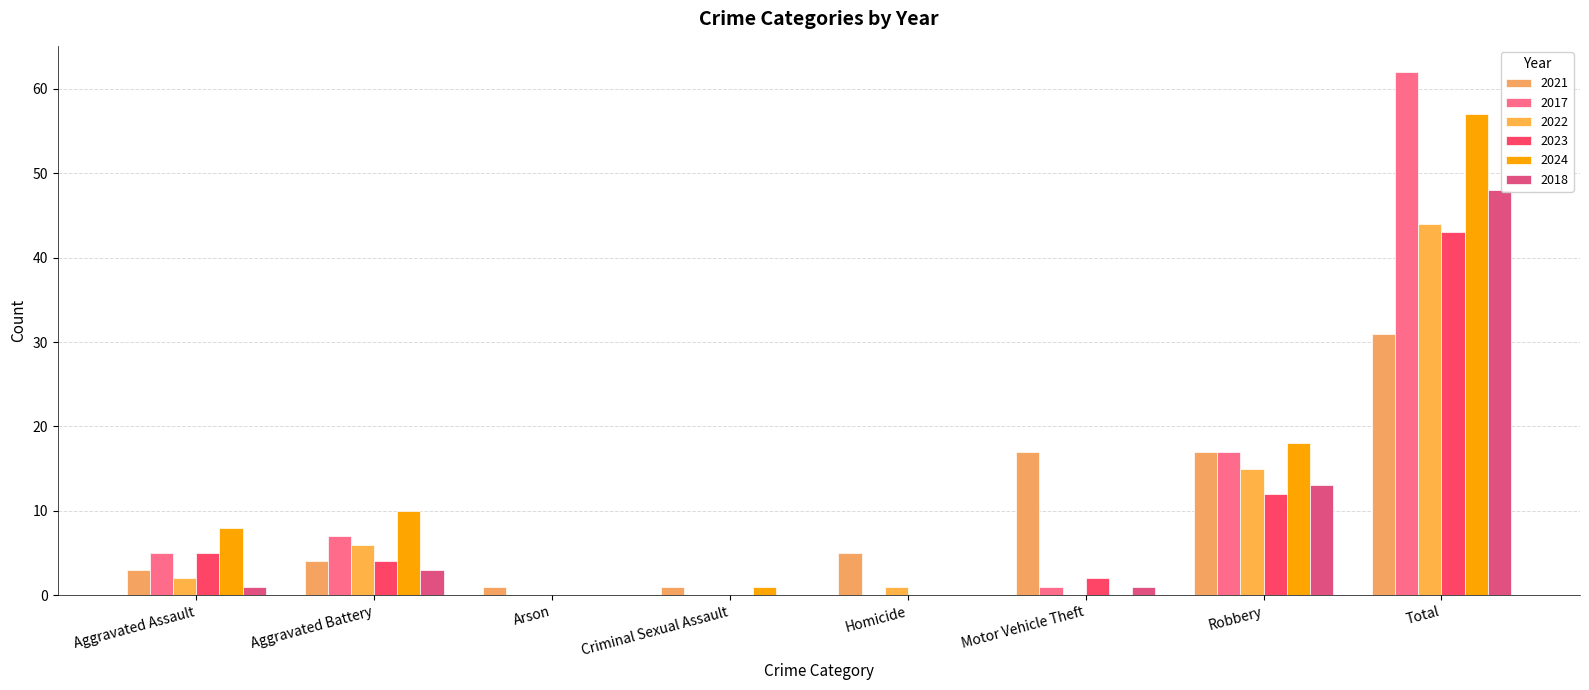

At which label does 2021 reach its minimum?

Arson